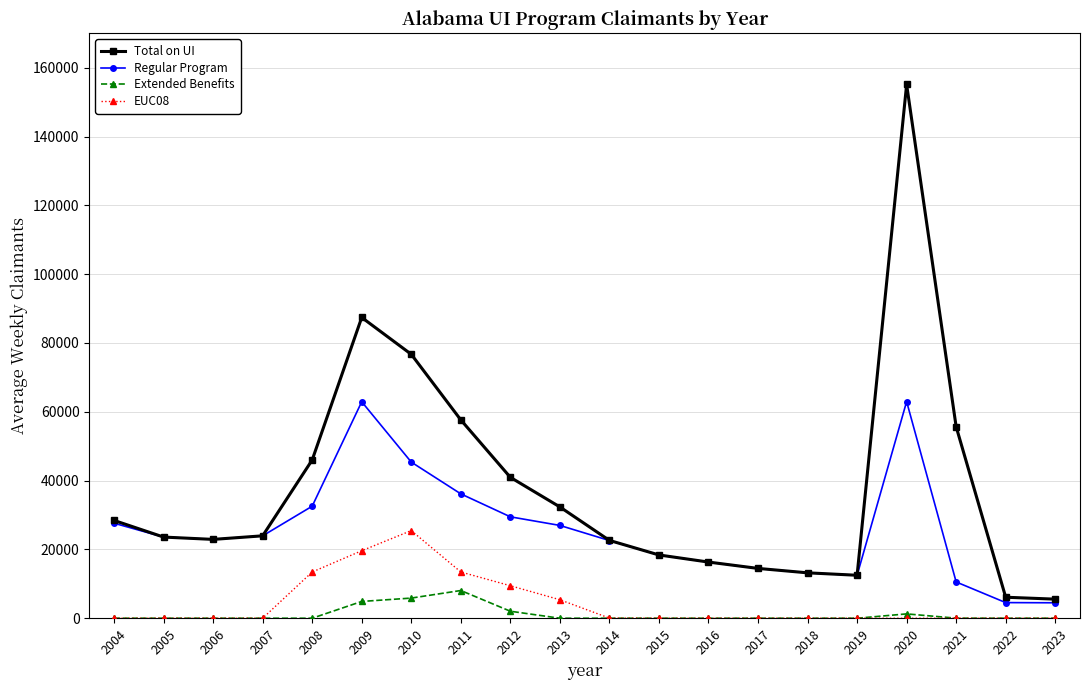

What is the average value of the Total on UI series?

37994.3